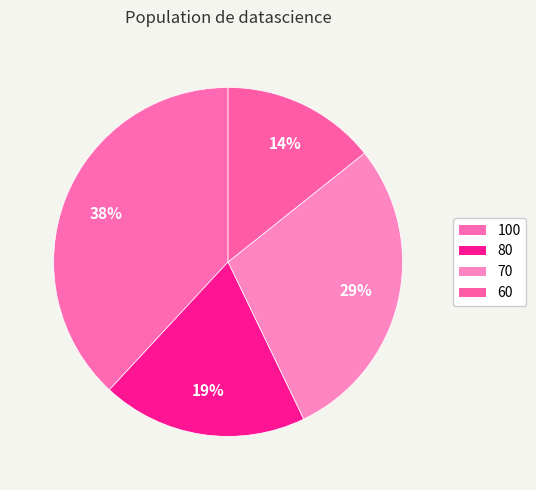

Rank the categories by value from highest to lowest.

100, 70, 80, 60